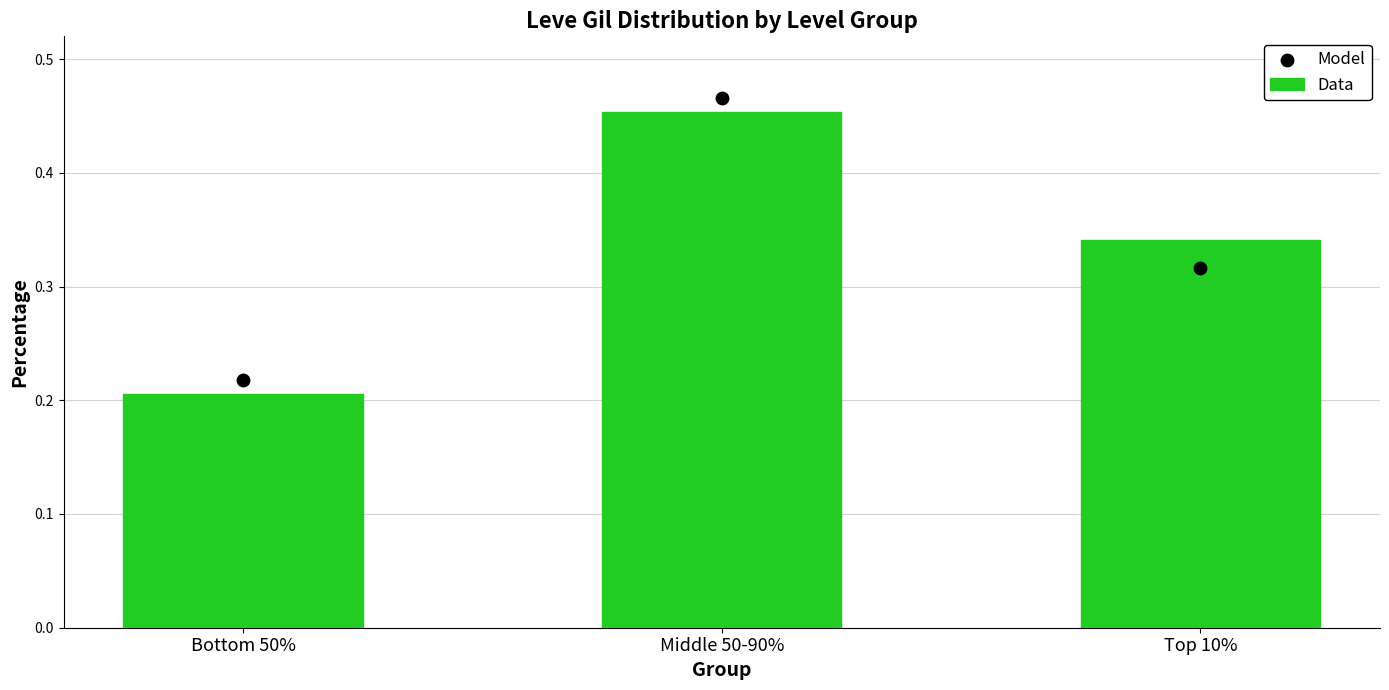

Which series contains the highest Y value?

Model